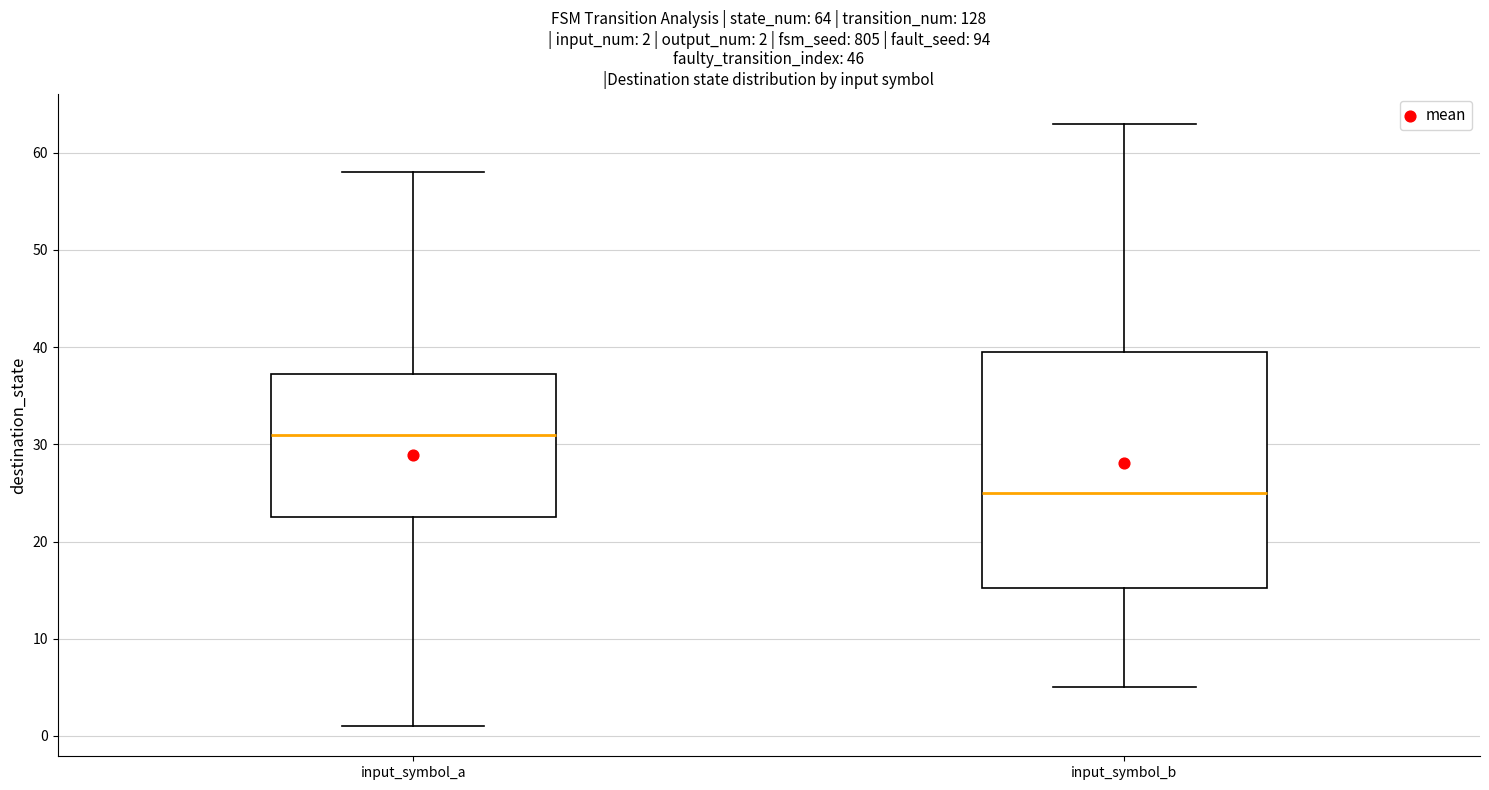

Which box has the lowest median line?

input_symbol_b